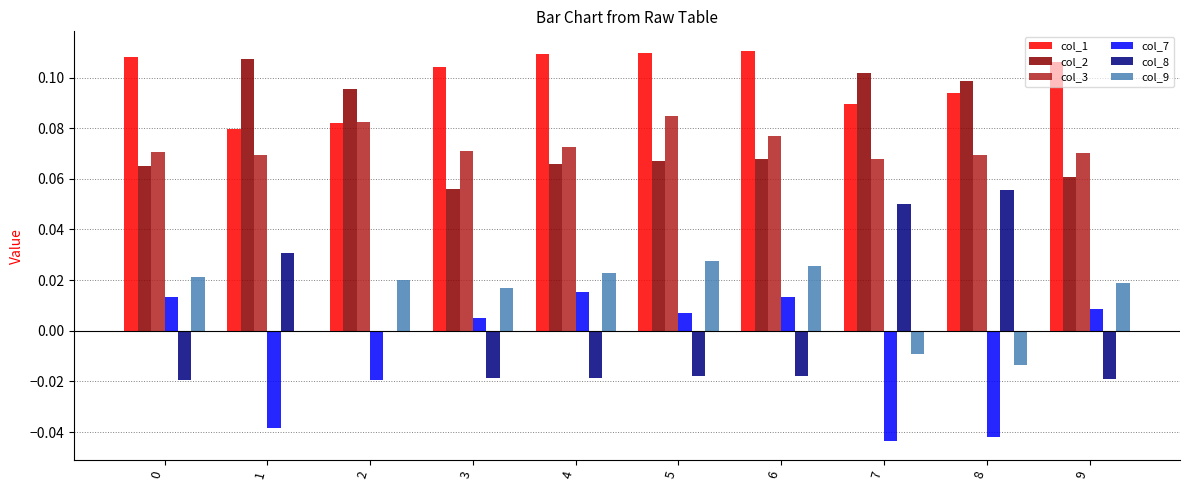

Which series has the largest total across all categories?

col_1